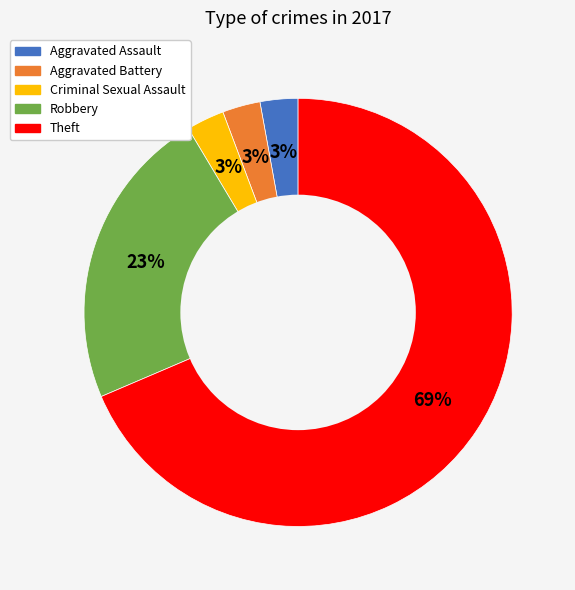

Which category accounts for the majority?

Theft